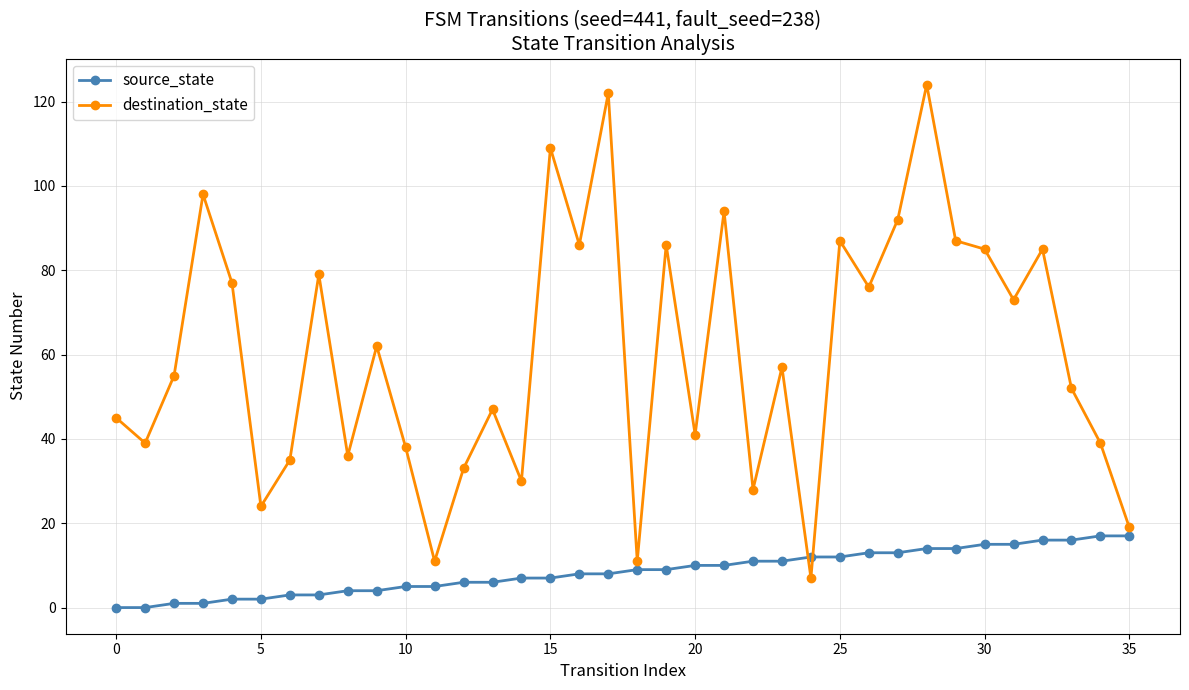

What is the highest value of the destination_state series?

124